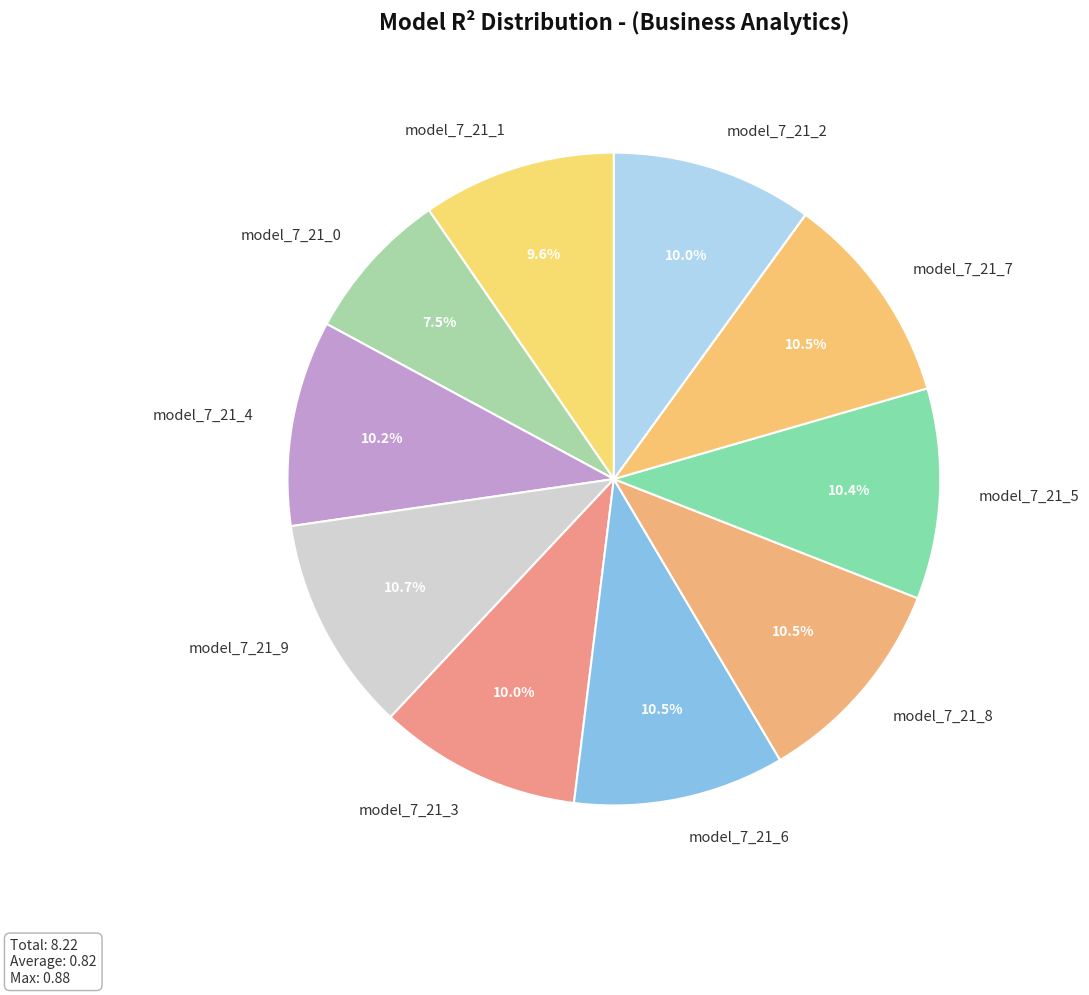

Does model_7_21_8 represent more than half of the total?

No